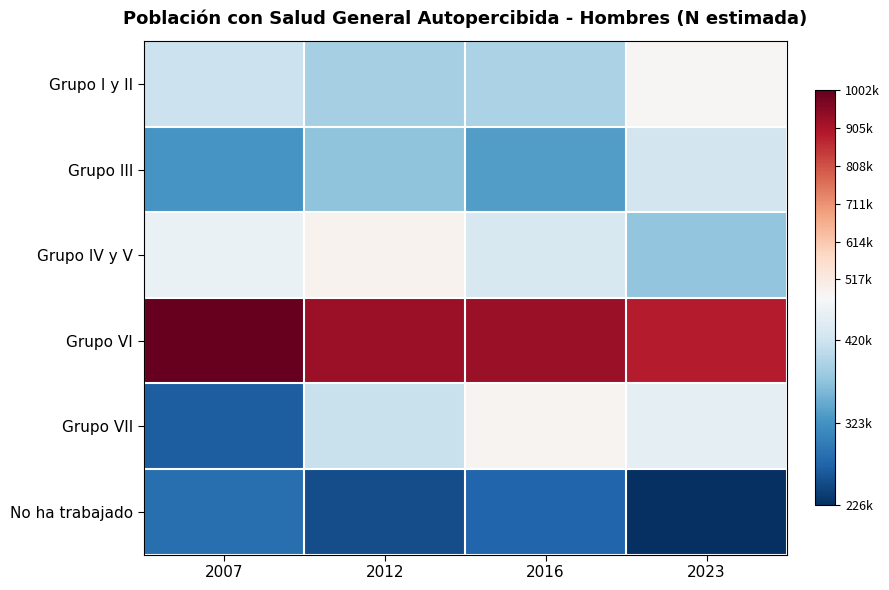

Rank the series by their maximum value, from highest to lowest.

Grupo VI, Grupo IV y V, Grupo VII, Grupo I y II, Grupo III, No ha trabajado